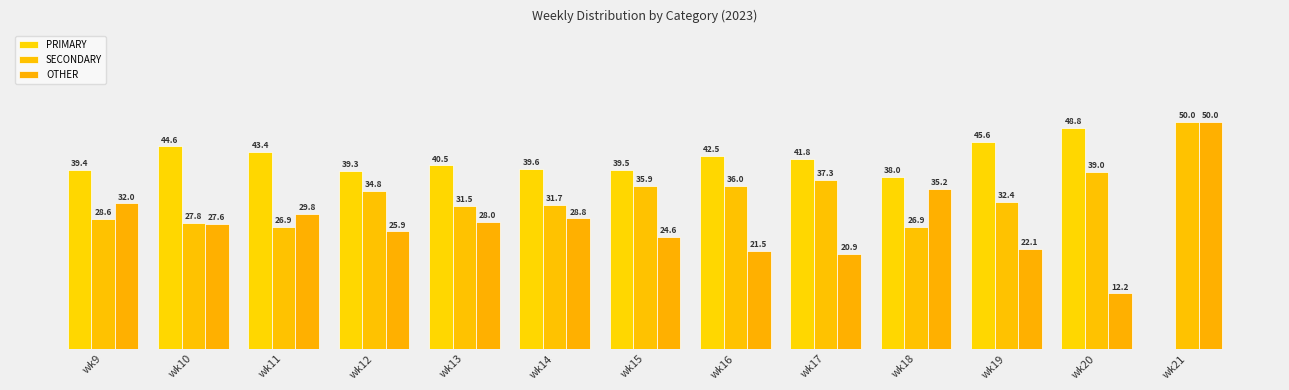

At which category is the sum across all series the highest?

wk11